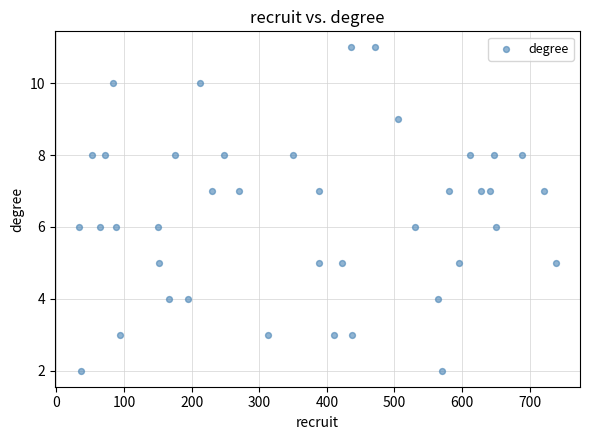

What is the range of X values (max minus min)?

706